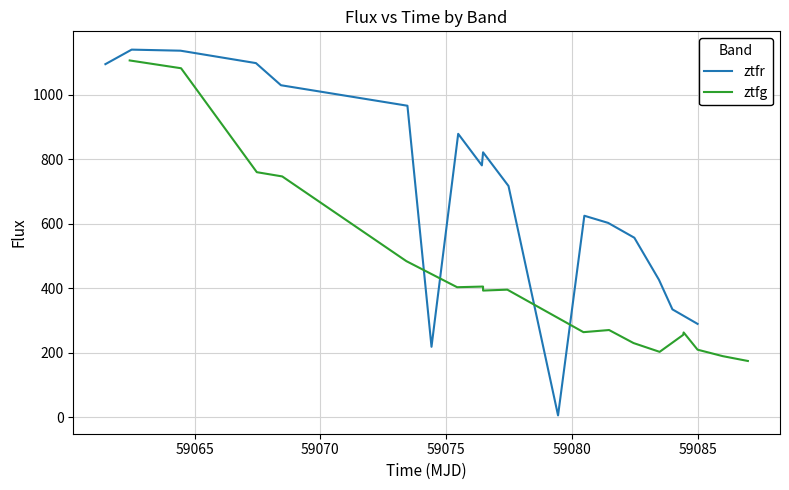

Rank the series by their average value, from lowest to highest.

ztfg, ztfr